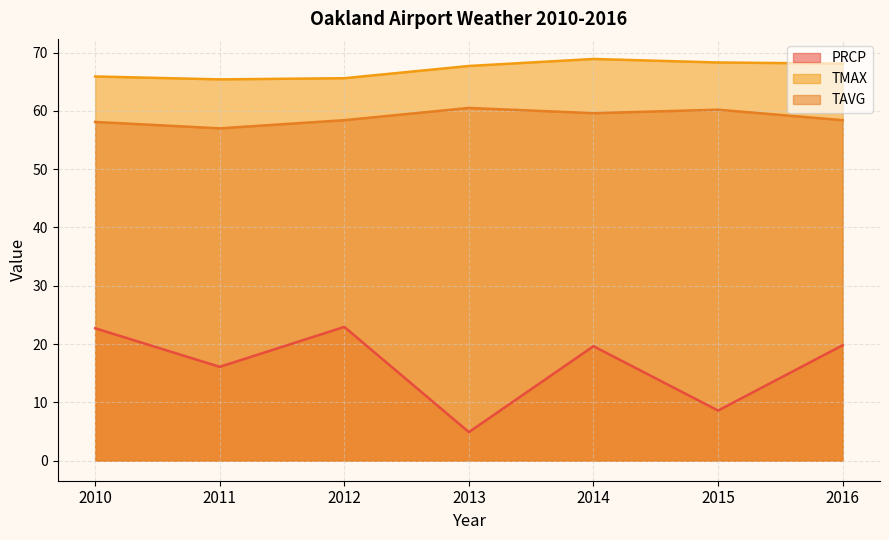

Reading right to left, transcribe all the data shown in this chart.

PRCP: 2016=19.8	2015=8.6	2014=19.6	2013=4.9	2012=22.9	2011=16.1	2010=22.7
TMAX: 2016=68.1	2015=68.3	2014=68.9	2013=67.7	2012=65.6	2011=65.4	2010=65.9
TAVG: 2016=58.4	2015=60.2	2014=59.6	2013=60.5	2012=58.4	2011=57.0	2010=58.1